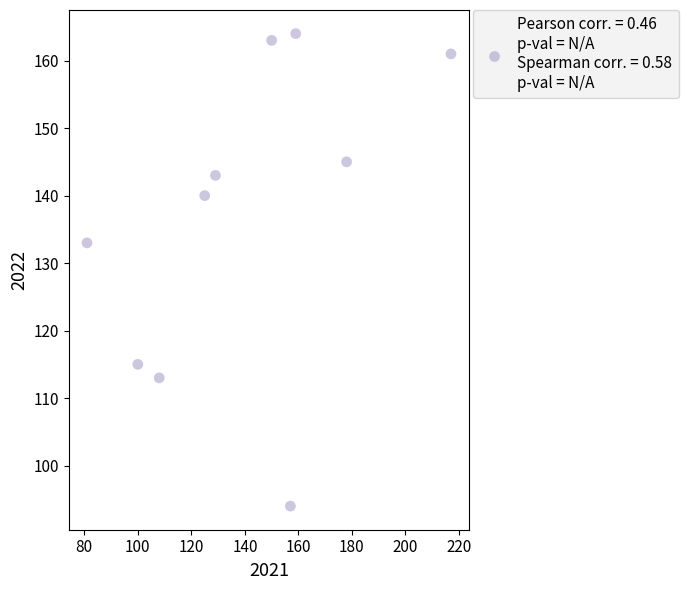

What Y value in the scatter plot is closest to 129?

133